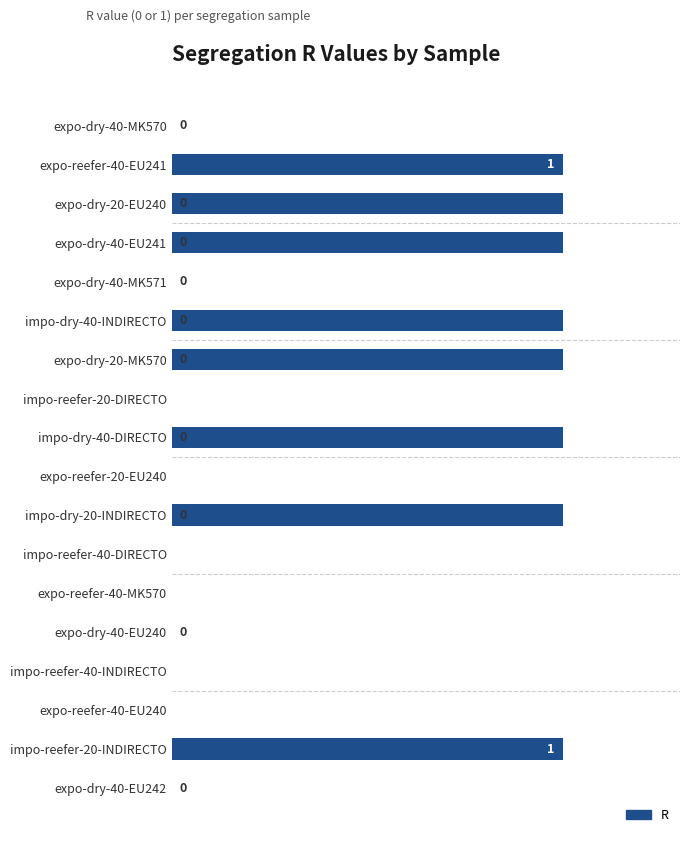

What is the sum of all values?

8